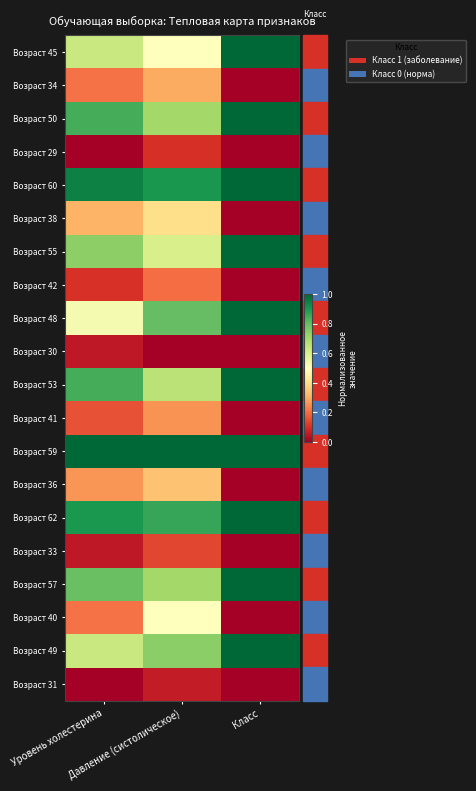

Between Класс and Уровень холестерина, which is larger?

Класс